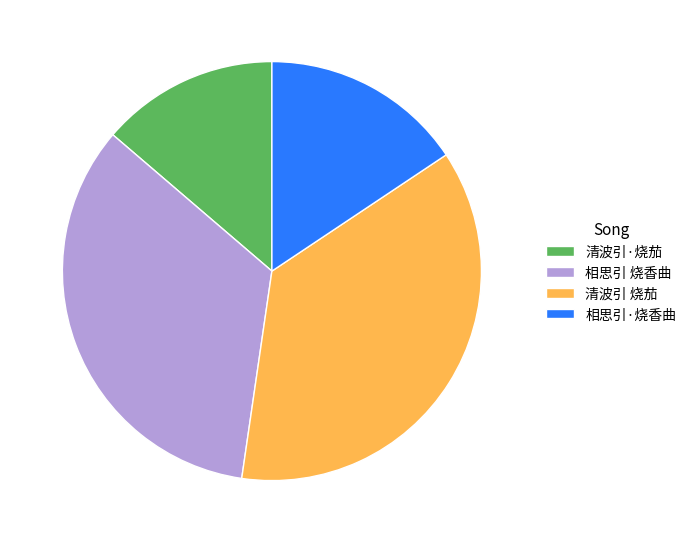

Rank the categories by value from lowest to highest.

清波引·烧茄, 相思引·烧香曲, 相思引 烧香曲, 清波引 烧茄